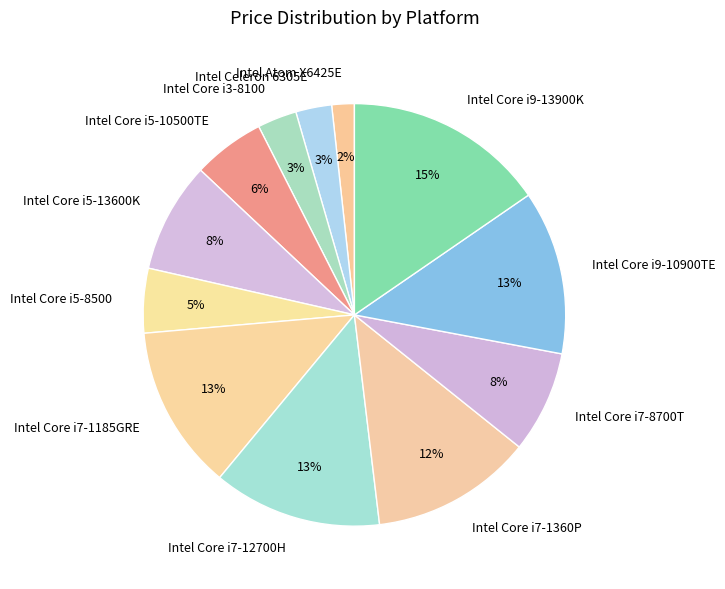

True or false: Intel Core i7-12700H accounts for 1% of the total.

False